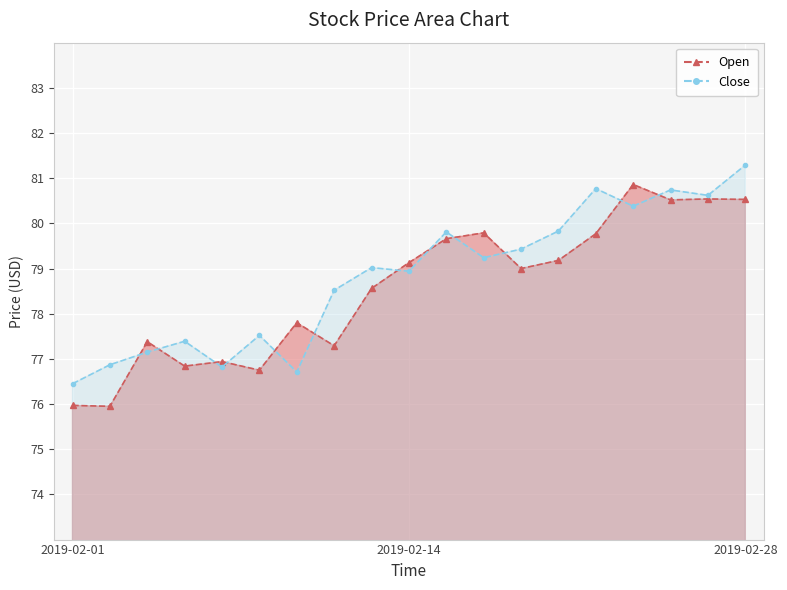

At which label is Close closest to 78?

2019-02-08